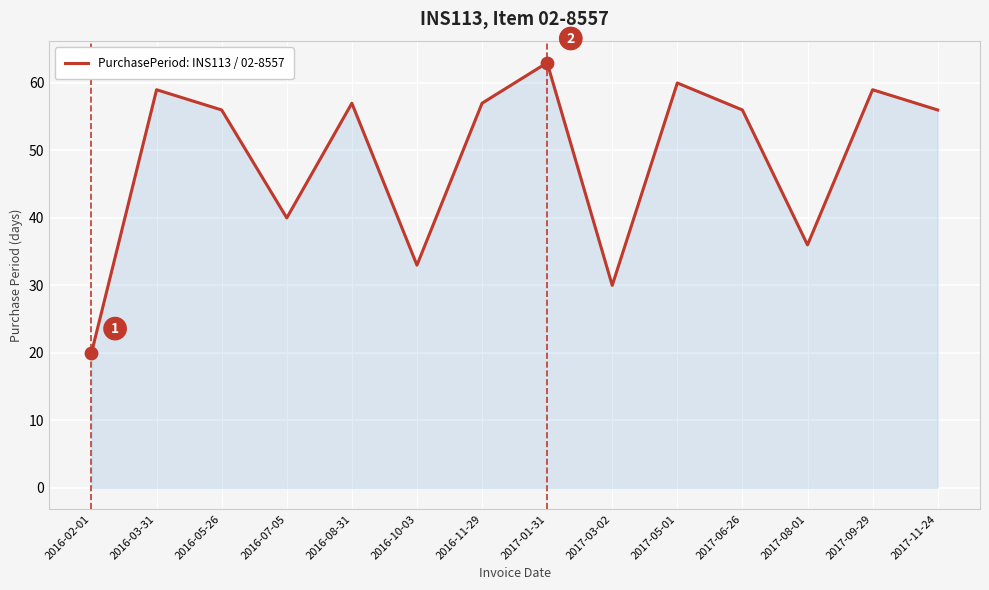

Between 2017-01-31 and 2017-05-01, which is larger?

2017-01-31